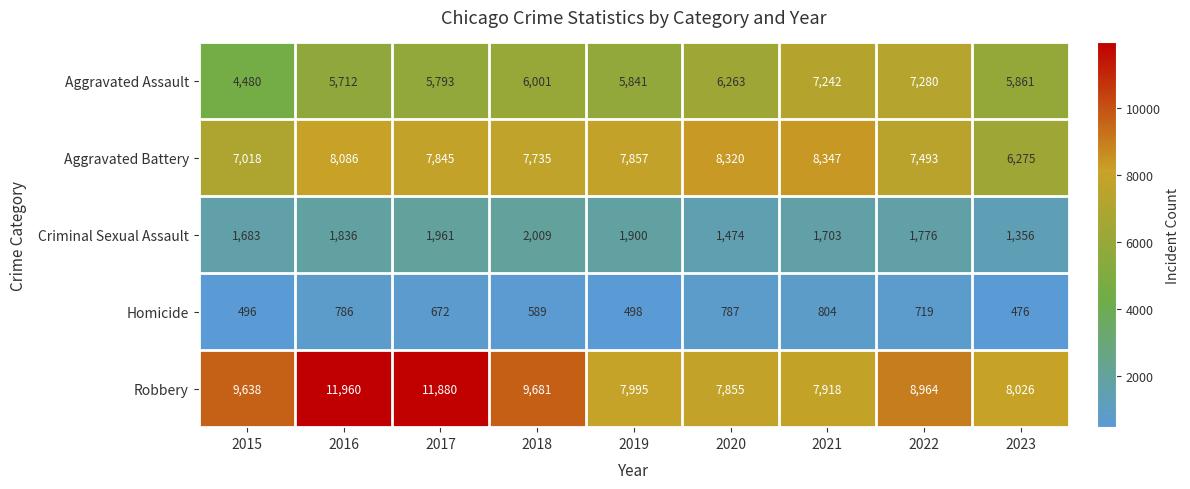

At which label does Robbery first exceed 8964?

2015